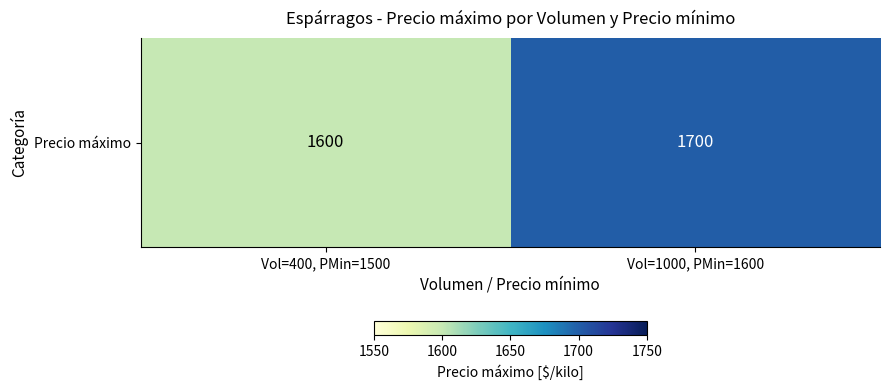

What is the difference between the maximum and minimum values?

100